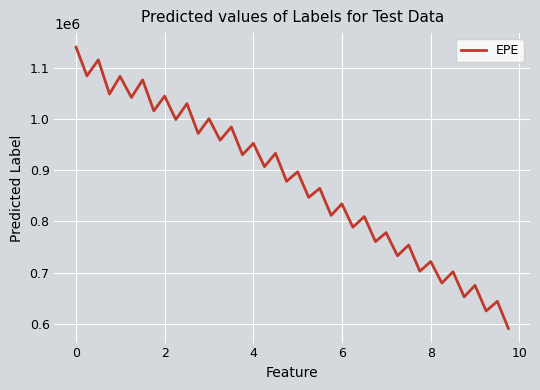

What is the maximum value shown in the chart?

1139640.0